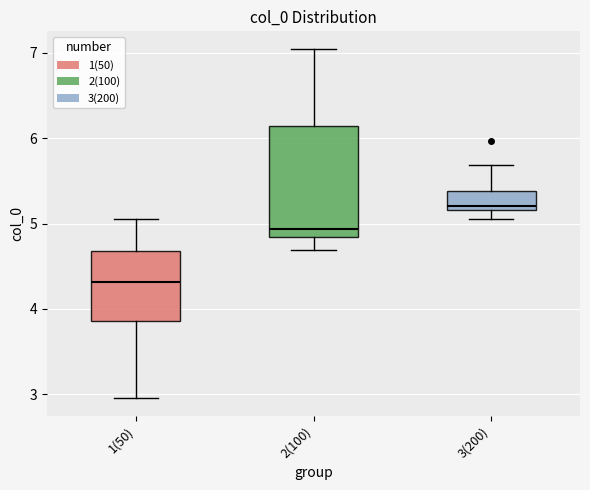

Reading left to right, transcribe this box plot: for each box, give where its median line is, the range the box spans, and where its two whiskers end, as read against the y-axis. The values are not printed on the chart, so give them approximately, as read against the axis.

1(50): median 4.3, box 3.9 to 4.7, whiskers 3.0 to 5.1
2(100): median 4.9, box 4.8 to 6.1, whiskers 4.7 to 7.0
3(200): median 5.2 (just above the box's lower edge), box 5.2 to 5.4, whiskers 5.1 to 5.7